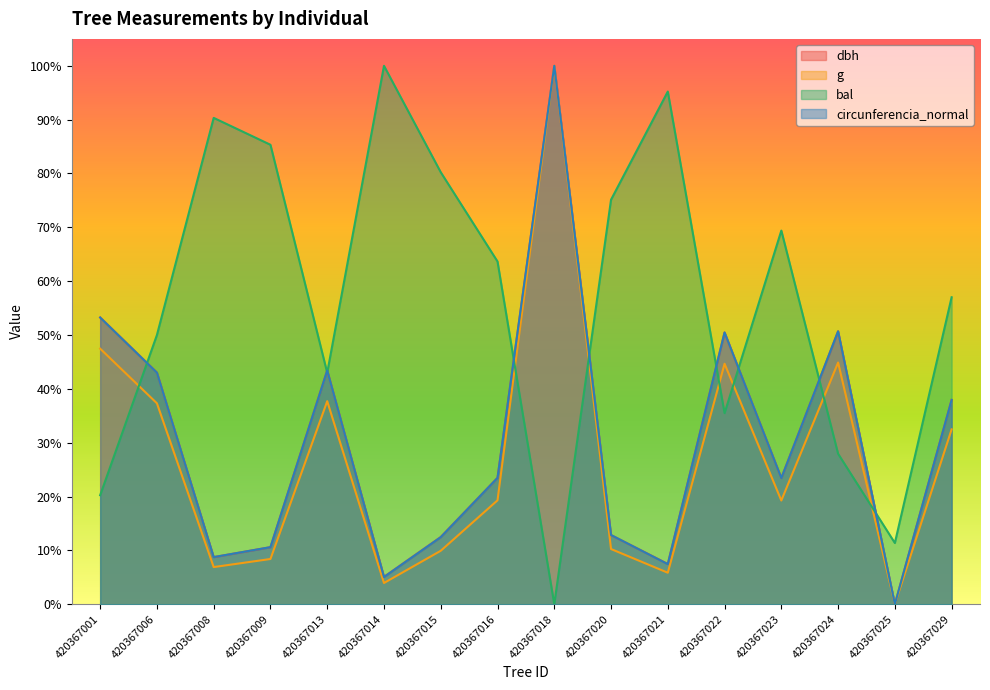

At which category does dbh reach its first local valley?

420367008